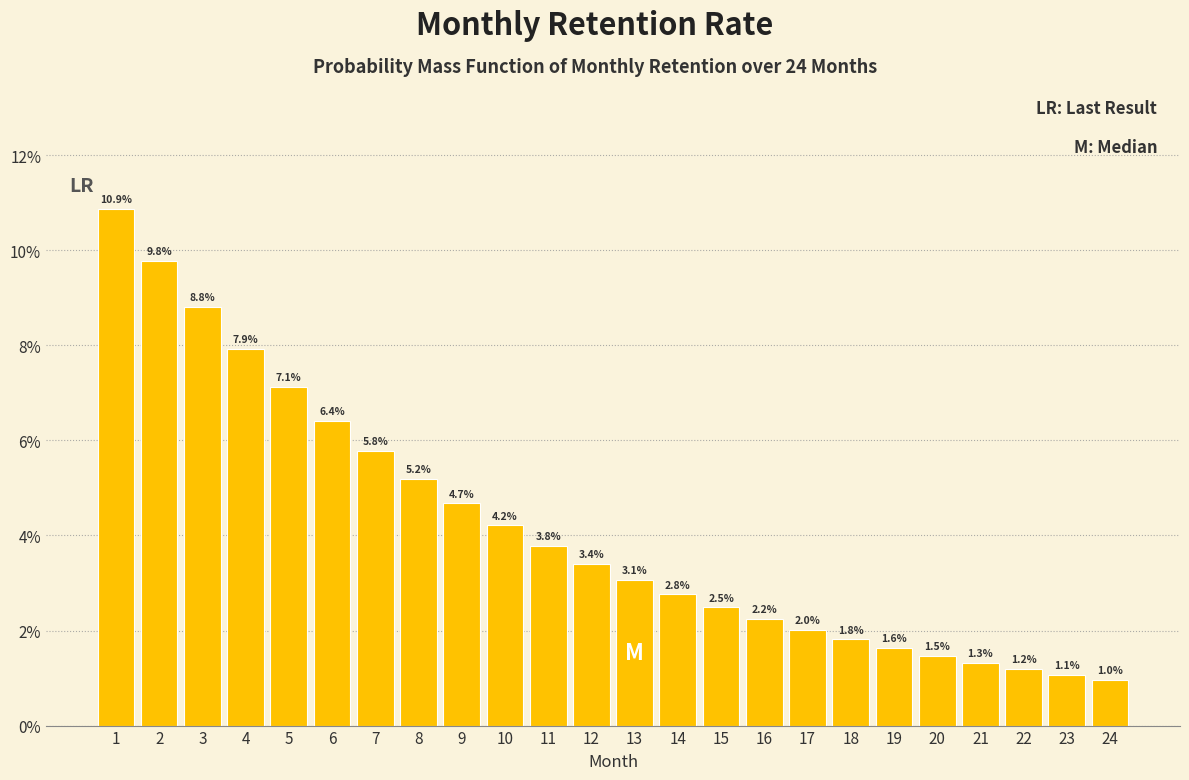

Are the bars horizontal?

No